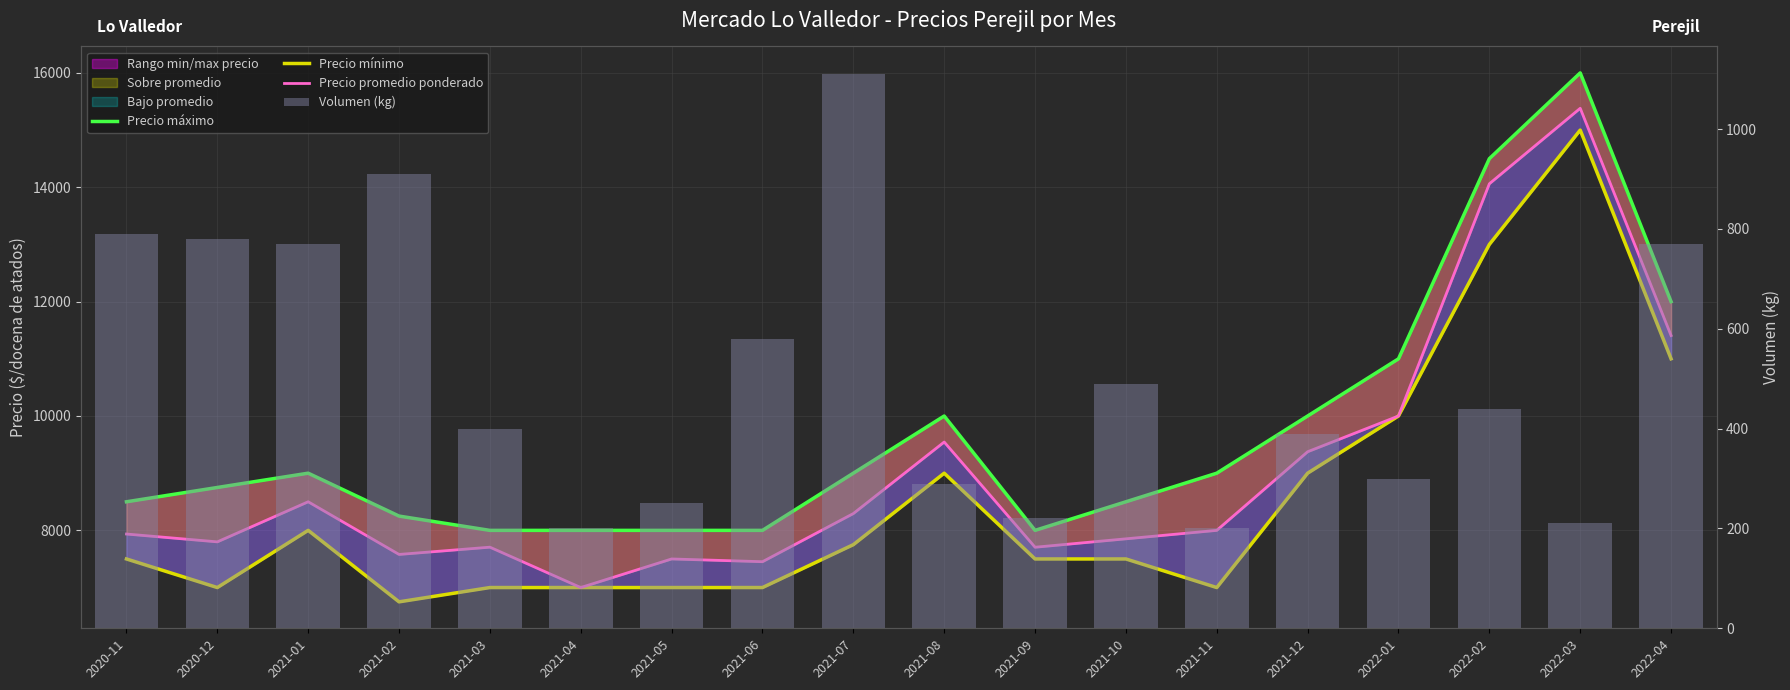

What is the minimum value shown in the chart?

200